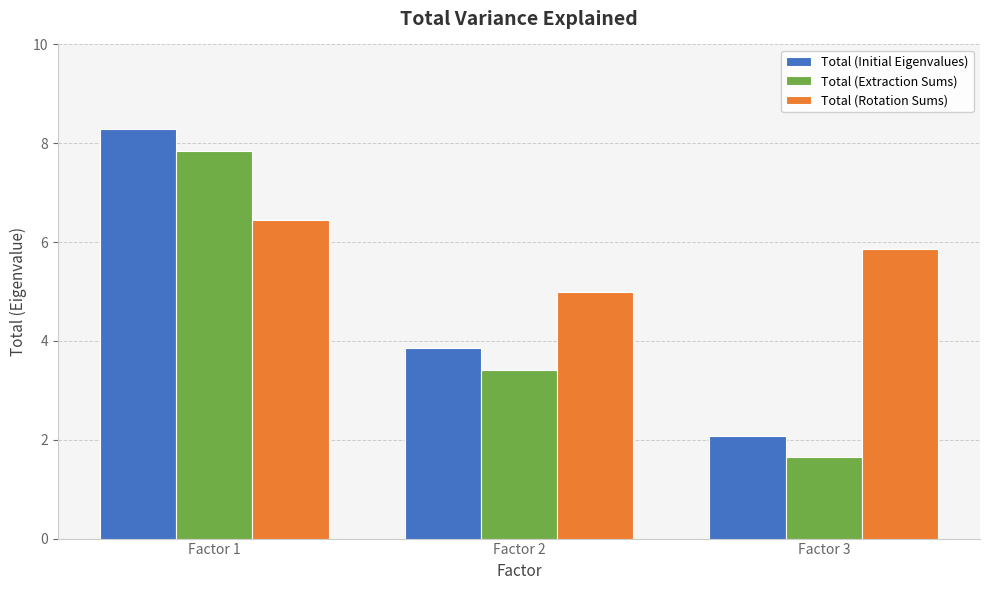

Which series changed the most between Factor 2 and Factor 3?

Total (Extraction Sums)